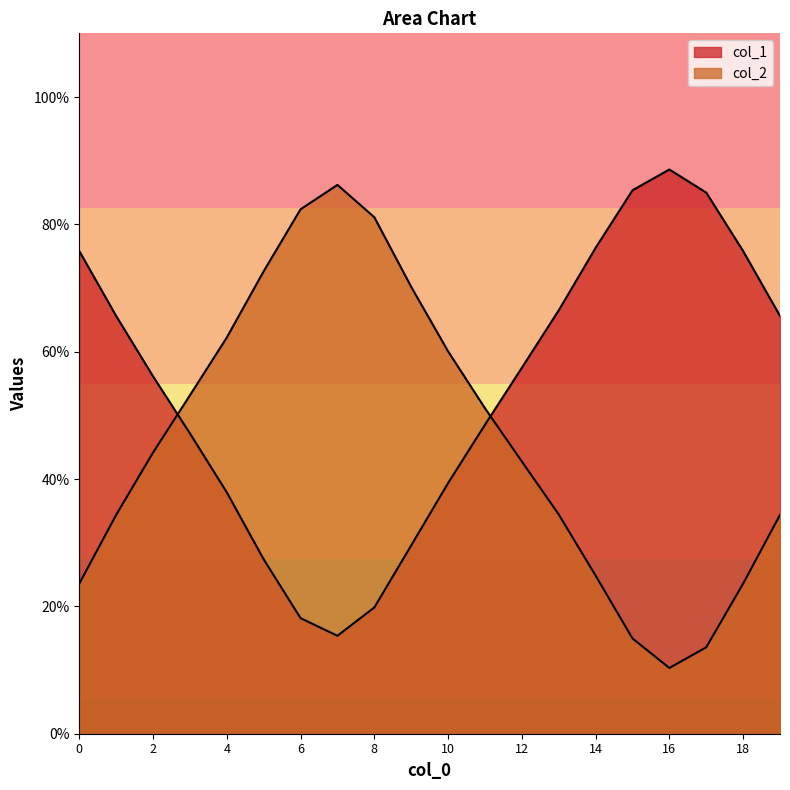

What is the difference between the maximum and minimum values in the col_1 series?

3.7